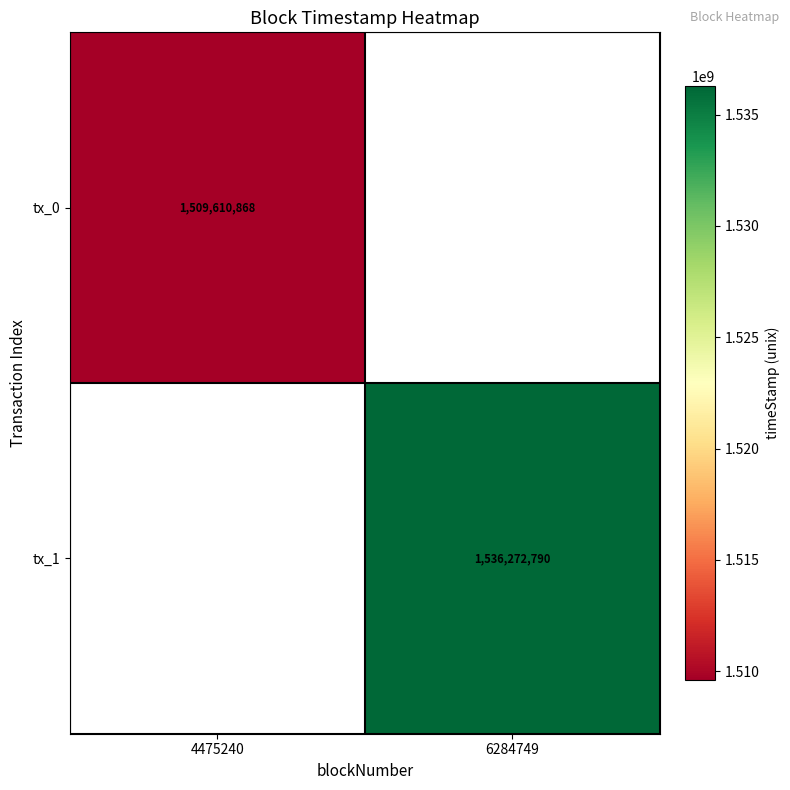

At how many categories does at least one series exceed 1516384557?

1